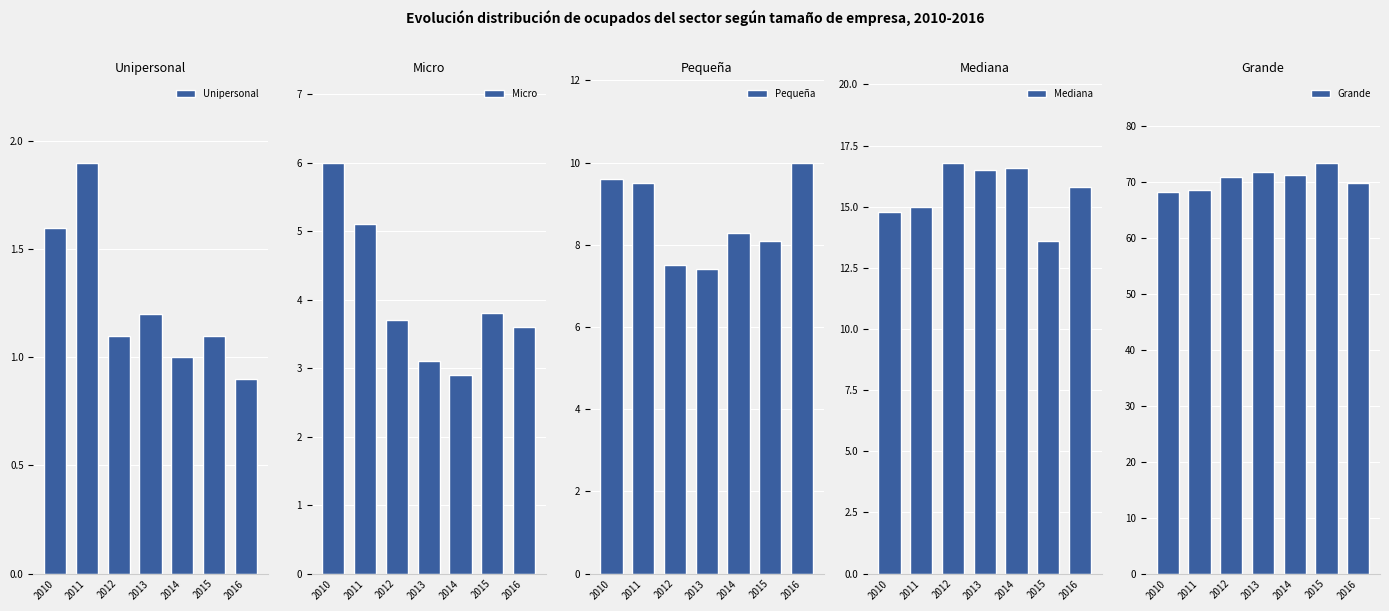

What is the average value of the Grande series?

70.5